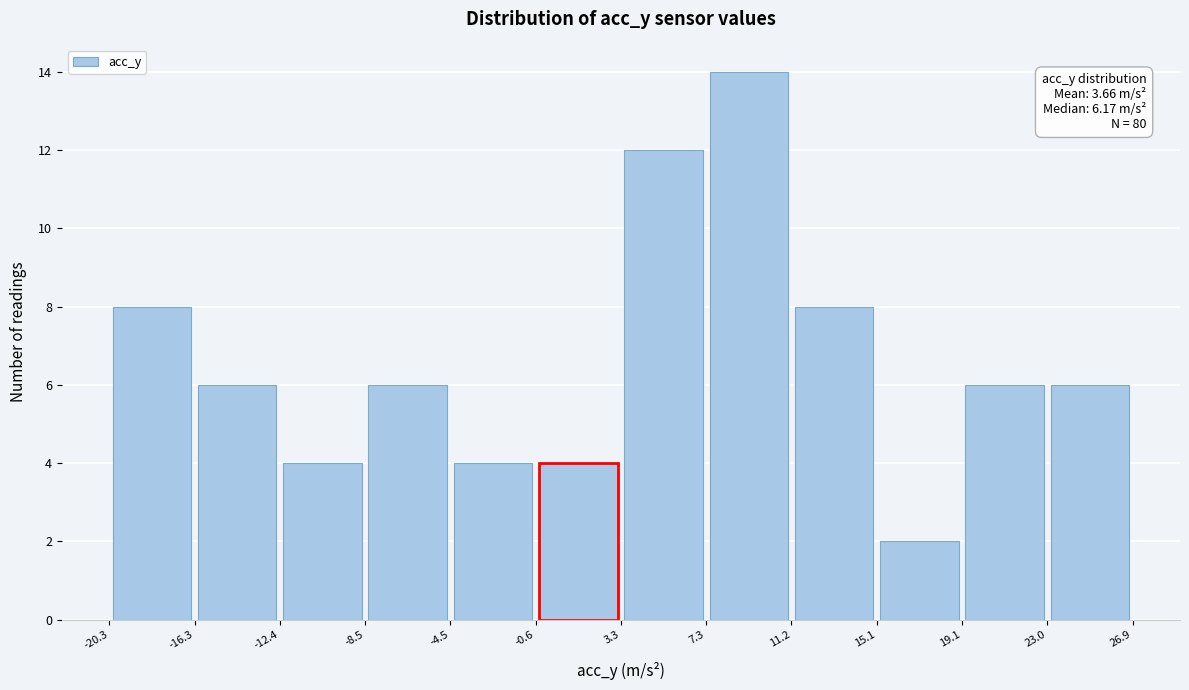

Which range on the x-axis has the tallest bar?

7.3 to 11.2